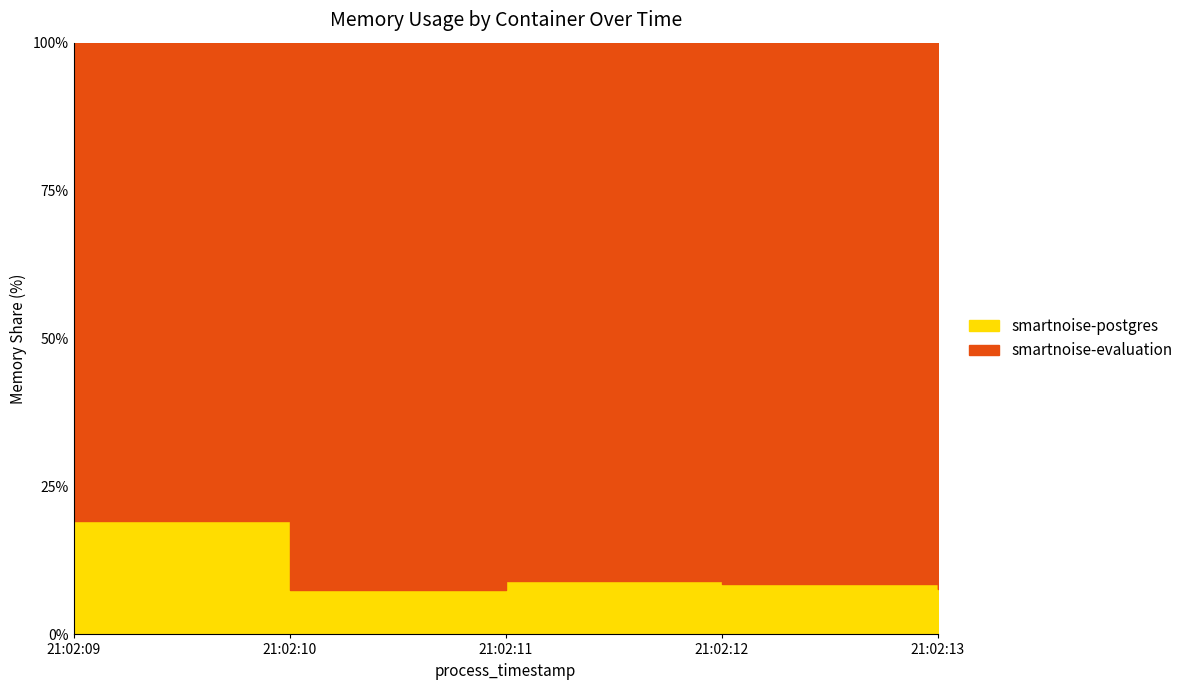

Reading left to right, extract all data points from this chart.

19.1	7.5	9.1	8.5	7.6